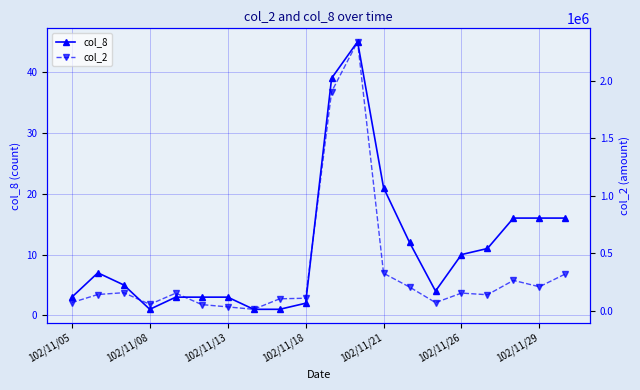

What is the highest value of the col_8 series?

45